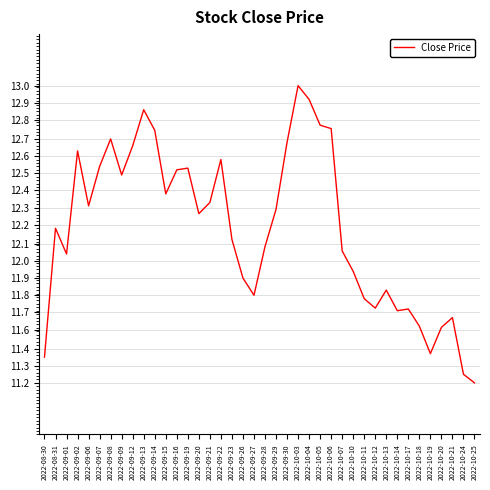

Which category has the highest value across all series?

2022-10-03